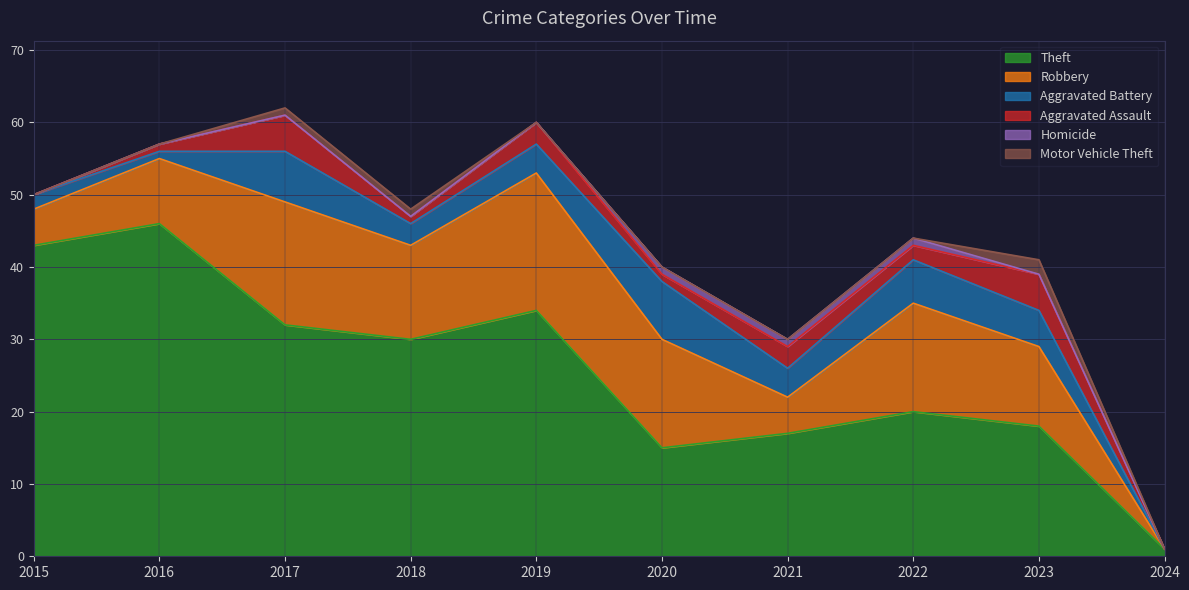

Rank the series at 2023 from lowest to highest value.

Homicide, Motor Vehicle Theft, Aggravated Battery, Aggravated Assault, Robbery, Theft